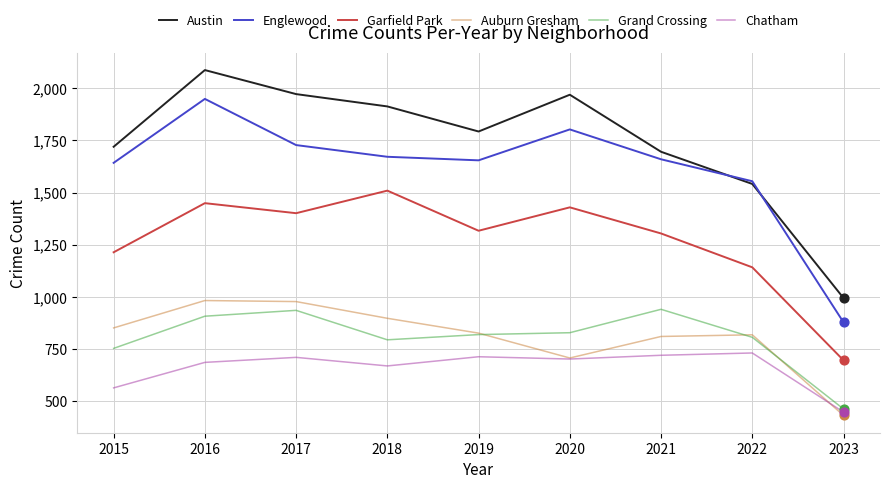

At which category is the sum across all series the highest?

2016